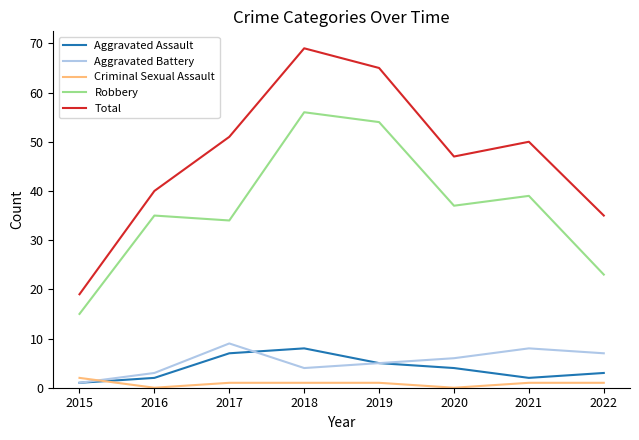

Reading left to right, what are all the values shown in this chart?

Aggravated Assault: 1	2	7	8	5	4	2	3
Aggravated Battery: 1	3	9	4	5	6	8	7
Criminal Sexual Assault: 2	0	1	1	1	0	1	1
Robbery: 15	35	34	56	54	37	39	23
Total: 19	40	51	69	65	47	50	35